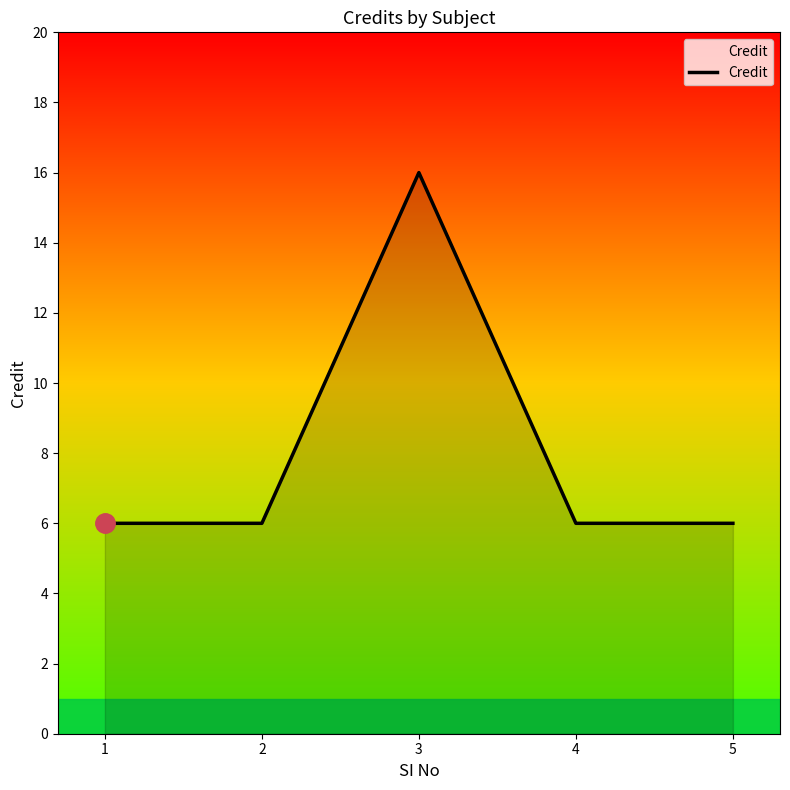

How many lines are shown in the chart?

1